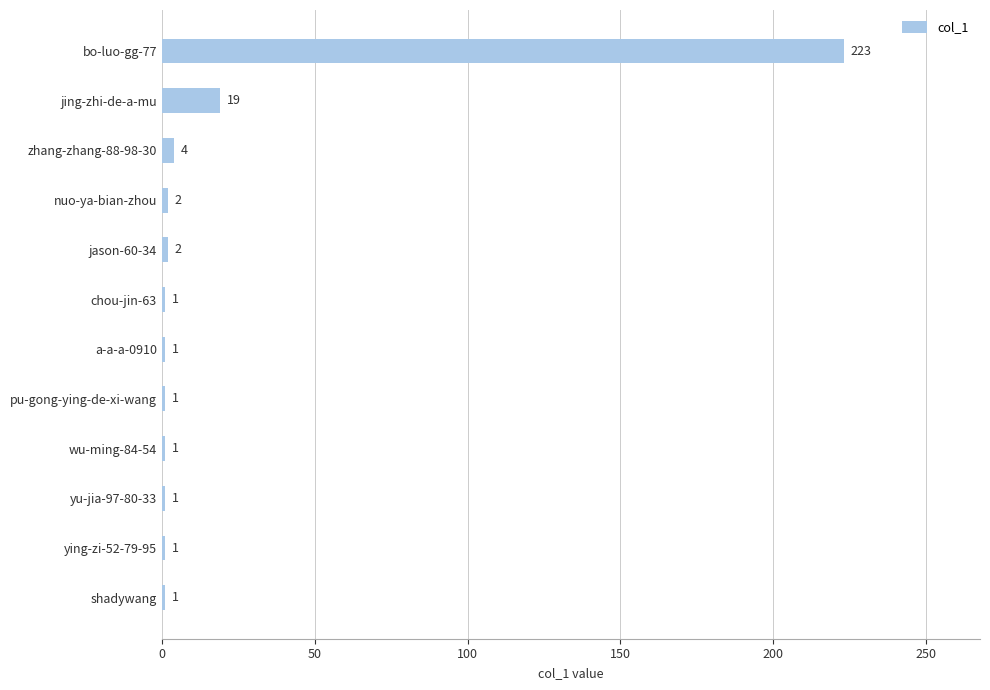

Count the number of categories in the chart.

12